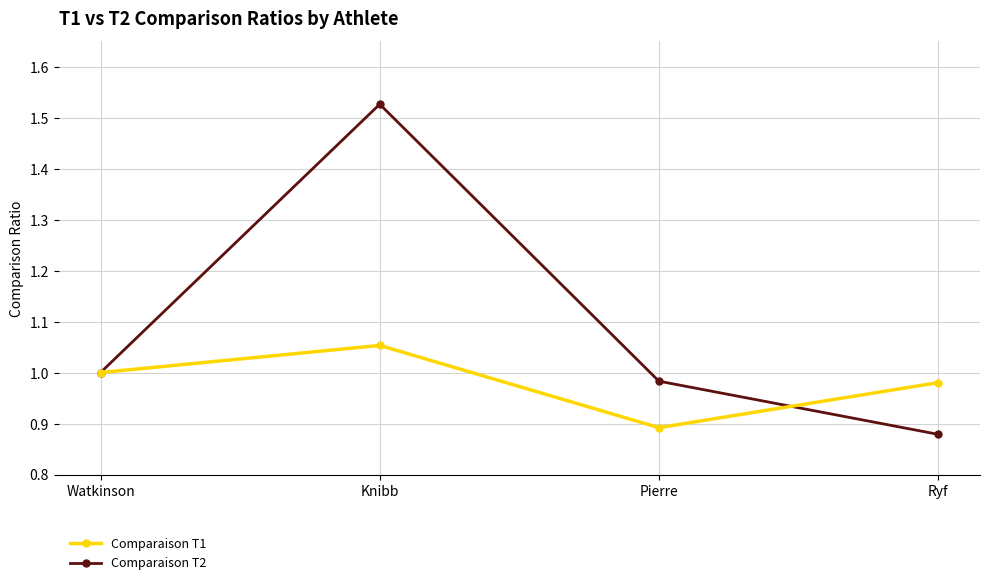

Rank the series by their average value, from lowest to highest.

Comparaison T1, Comparaison T2